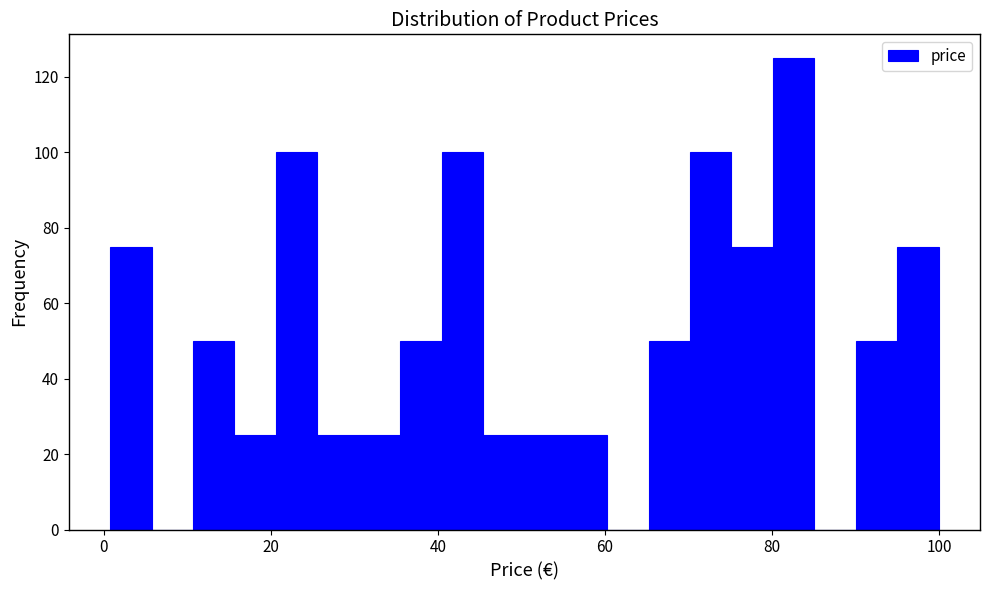

Read against the x-axis, roughly where is the centre of the tallest bar?

82